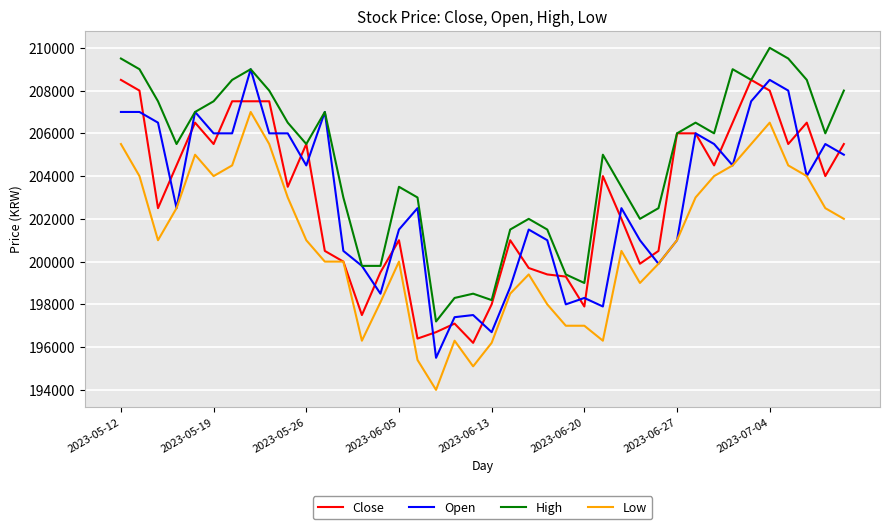

Which series has the largest total across all categories?

High